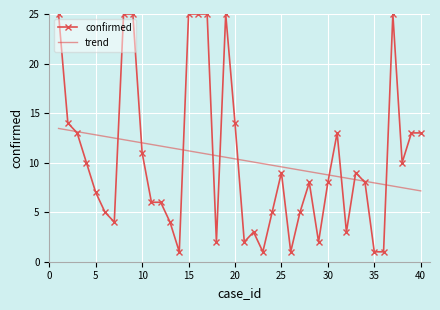

Reading left to right, what are all the values shown in this chart?

confirmed: 25.0	14.0	13.0	10.0	7.0	5.0	4.0	25.0	25.0	11.0	6.0	6.0	4.0	1.0	25.0	25.0	25.0	2.0	25.0	14.0	2.0	3.0	1.0	5.0	9.0	1.0	5.0	8.0	2.0	8.0	13.0	3.0	9.0	8.0	1.0	1.0	25.0	10.0	13.0	13.0
trend: 13.5	13.3	13.1	13.0	12.8	12.6	12.5	12.3	12.2	12.0	11.8	11.7	11.5	11.4	11.2	11.0	10.9	10.7	10.5	10.4	10.2	10.1	9.9	9.7	9.6	9.4	9.3	9.1	8.9	8.8	8.6	8.4	8.3	8.1	8.0	7.8	7.6	7.5	7.3	7.2